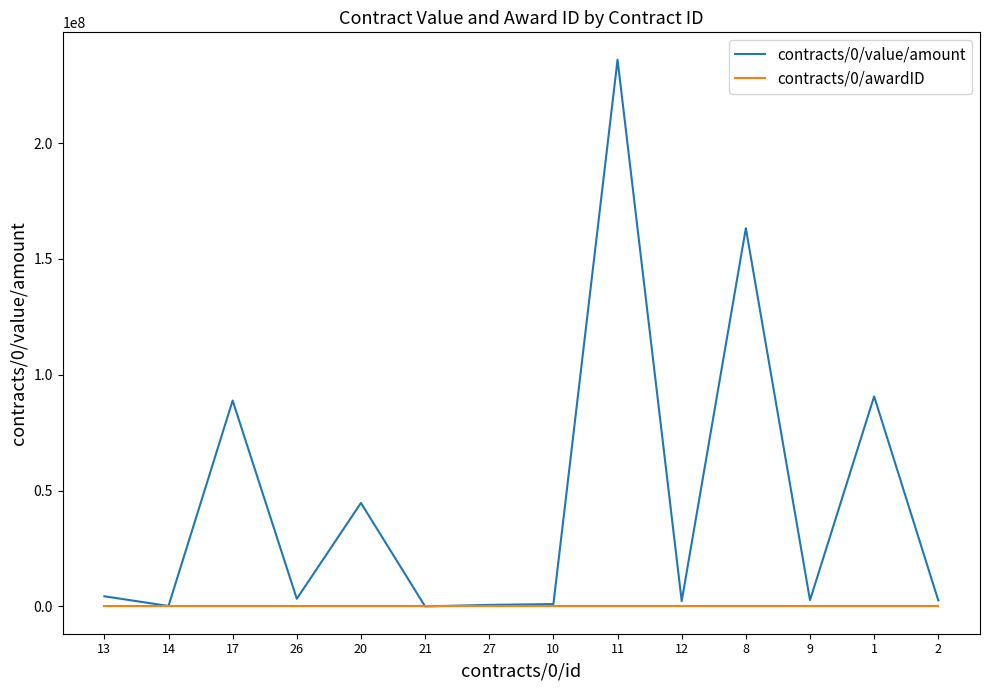

How many series are shown in this chart?

2